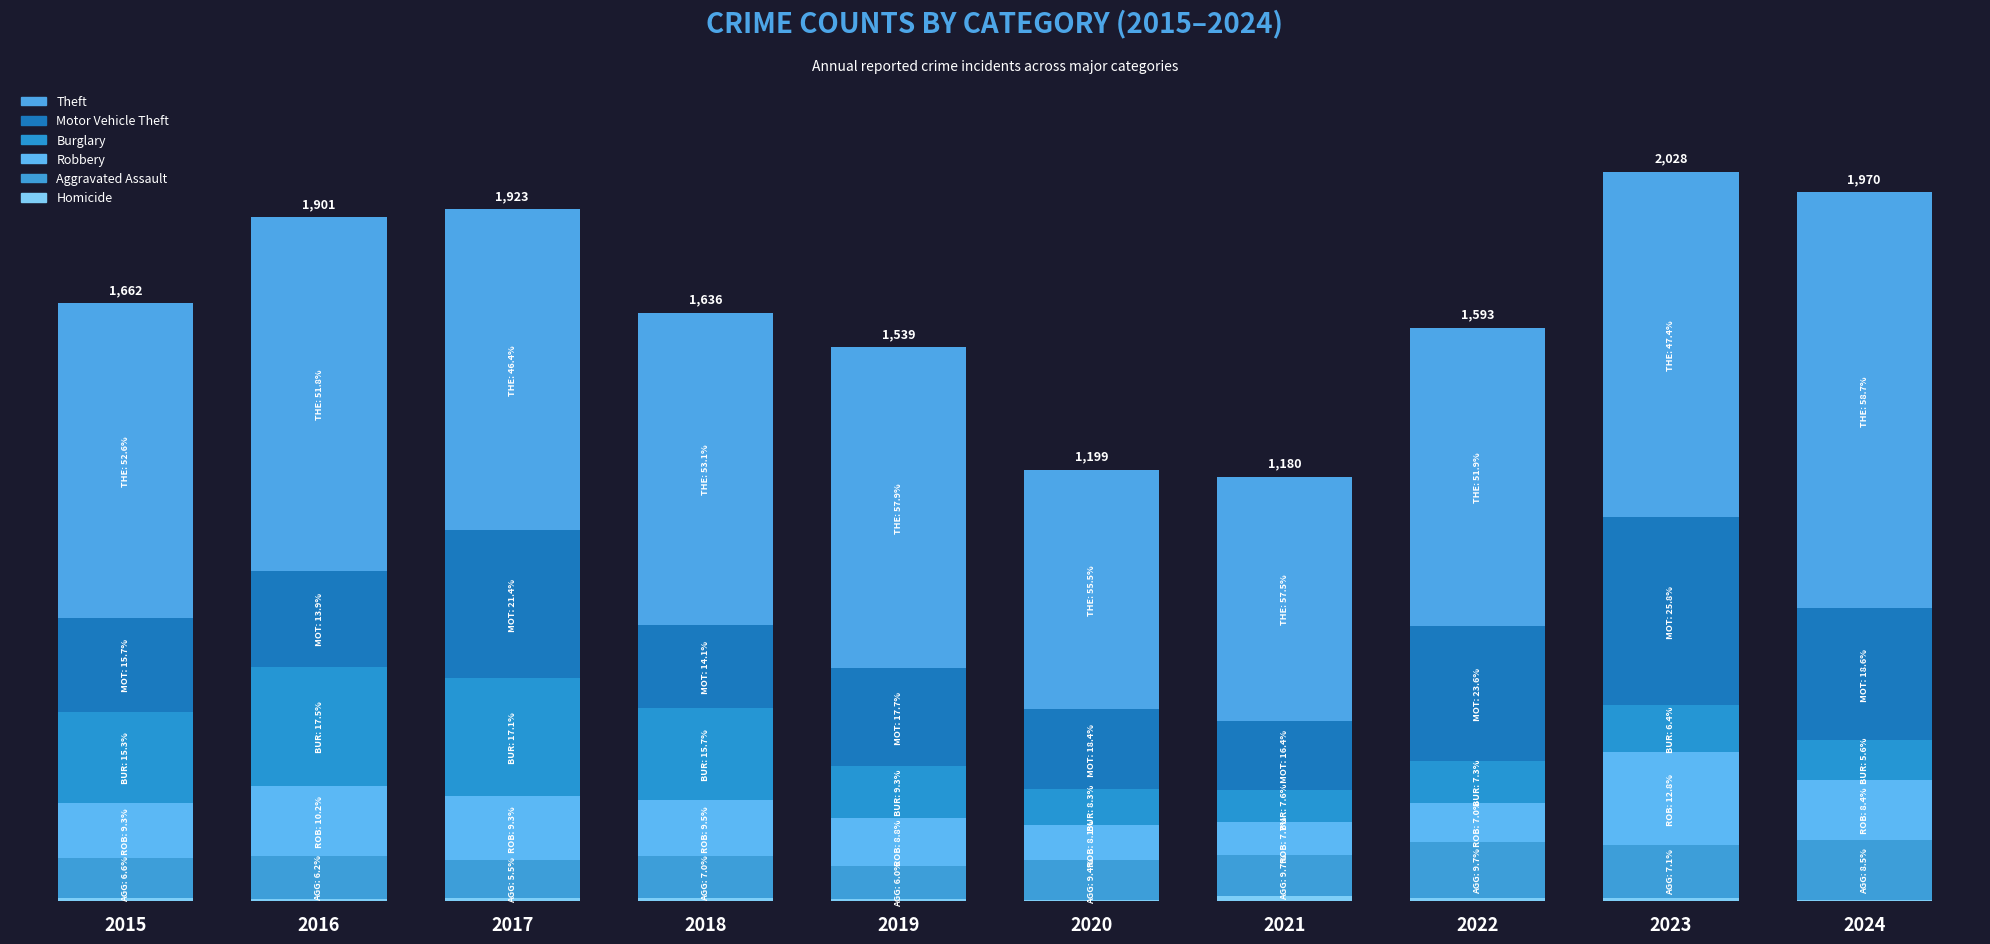

List the labels in order of Motor Vehicle Theft value, smallest first.

2021, 2020, 2018, 2015, 2016, 2019, 2024, 2022, 2017, 2023